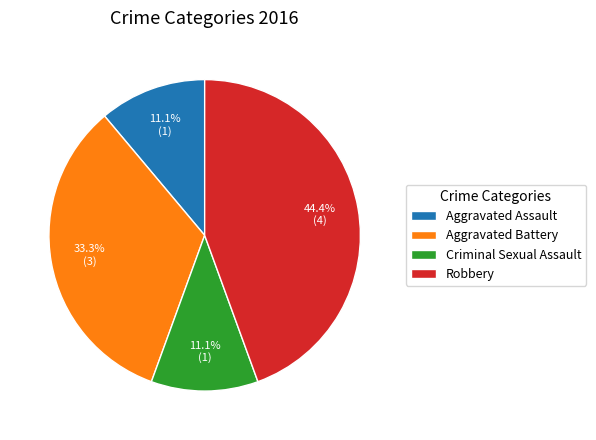

The Aggravated Assault slice represents 11% of the pie. True or false?

True